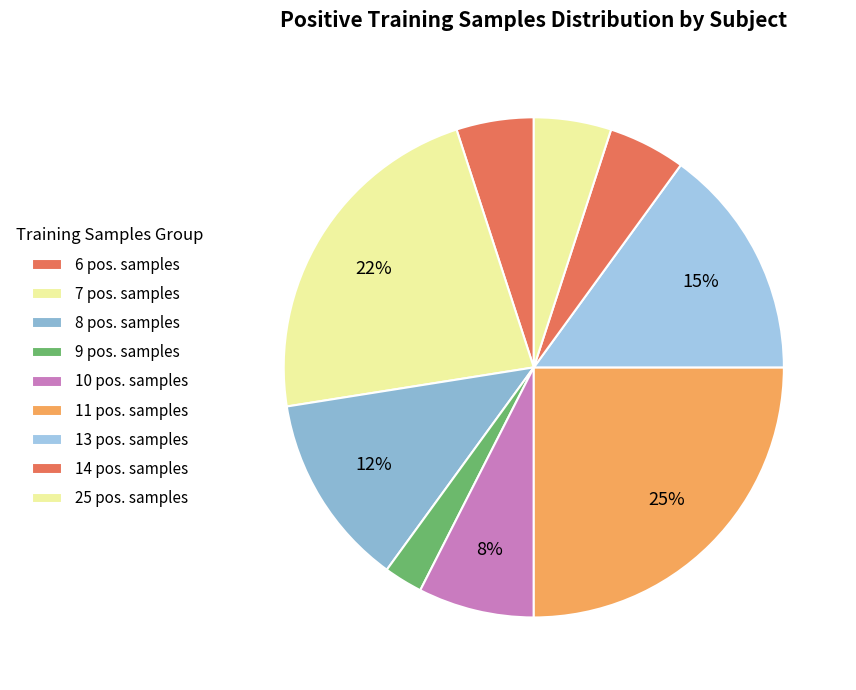

How many slices are in this pie chart?

9